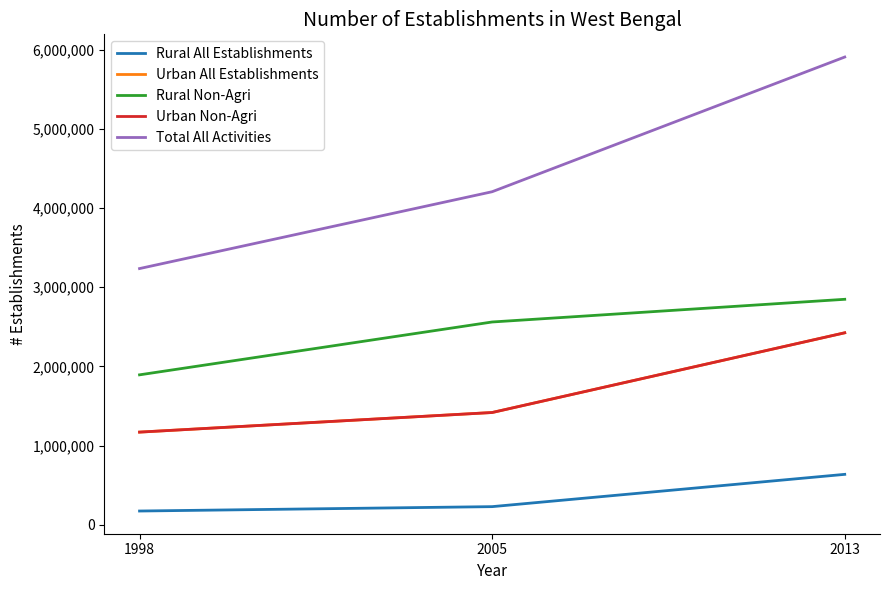

Reading left to right, extract all data points from this chart.

Rural All Establishments: 1998=172771	2005=228145	2013=635836
Urban All Establishments: 1998=1169184	2005=1416745	2013=2423407
Rural Non-Agri: 1998=1892458	2005=2559850	2013=2846407
Urban Non-Agri: 1998=1169184	2005=1416745	2013=2423407
Total All Activities: 1998=3234413	2005=4204740	2013=5905650